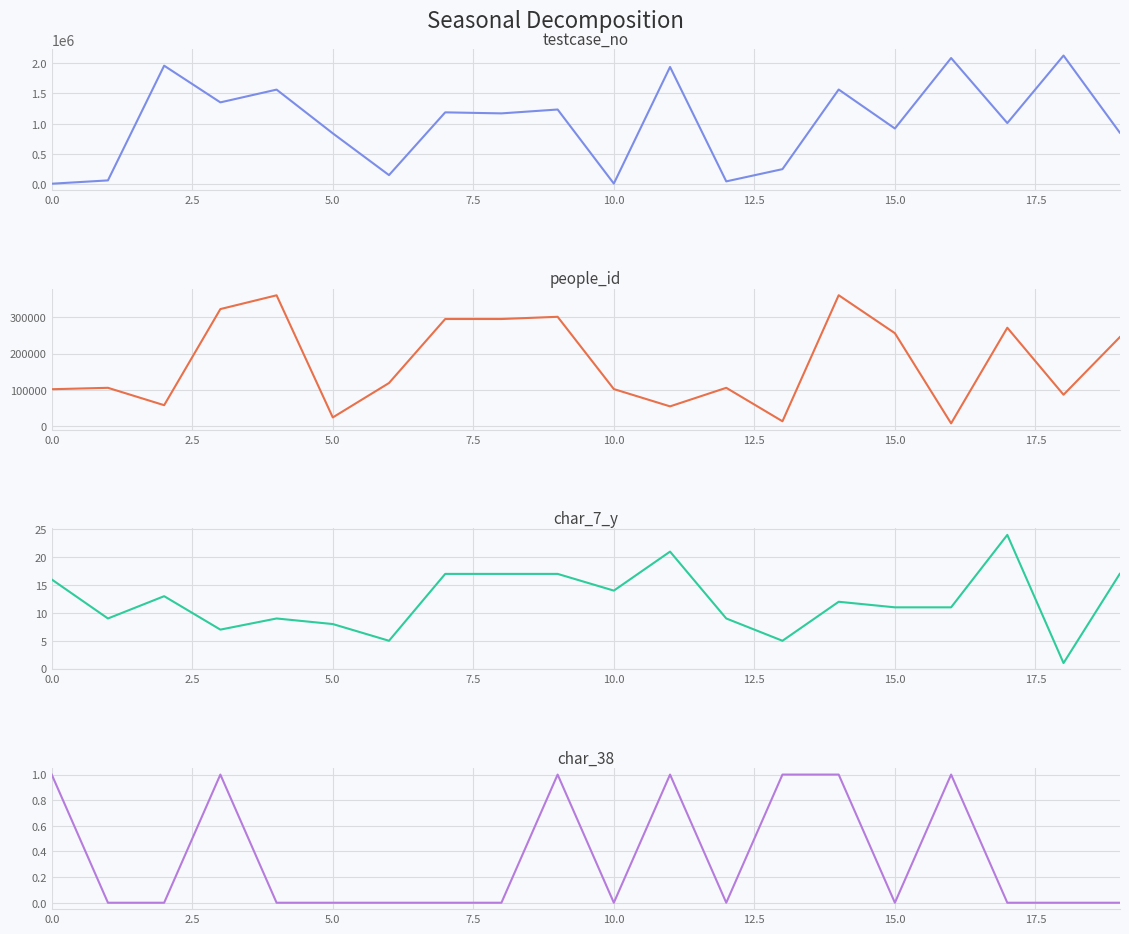

True or false: char_38 and testcase_no cross at least once.

False